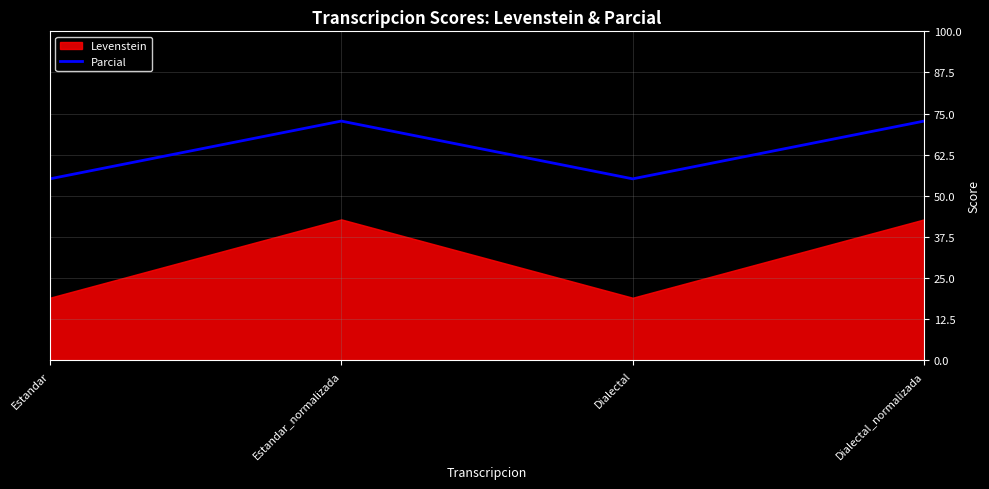

The chart shows a value of 34.1 at Dialectal_normalizada. True or false?

False